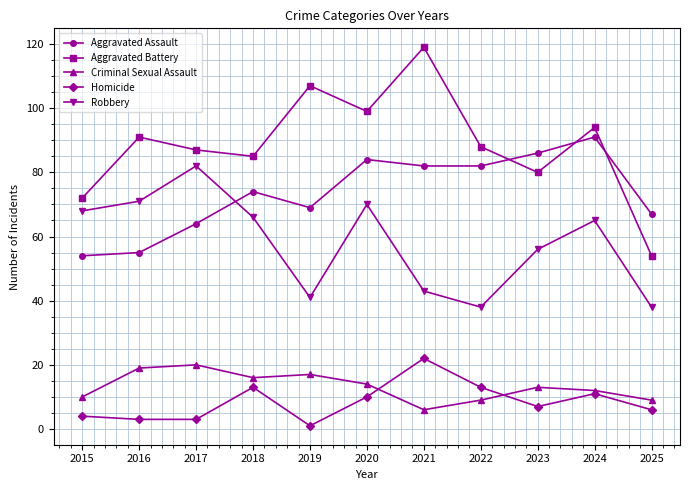

How many interior local valleys does the Aggravated Battery series have?

3